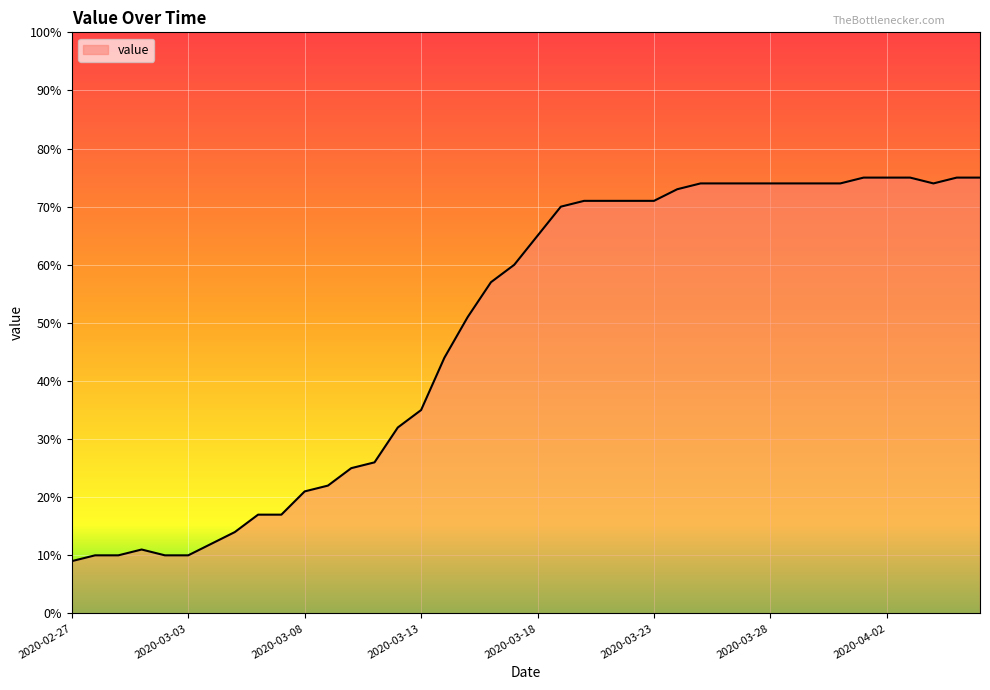

What is the maximum value shown in the chart?

75